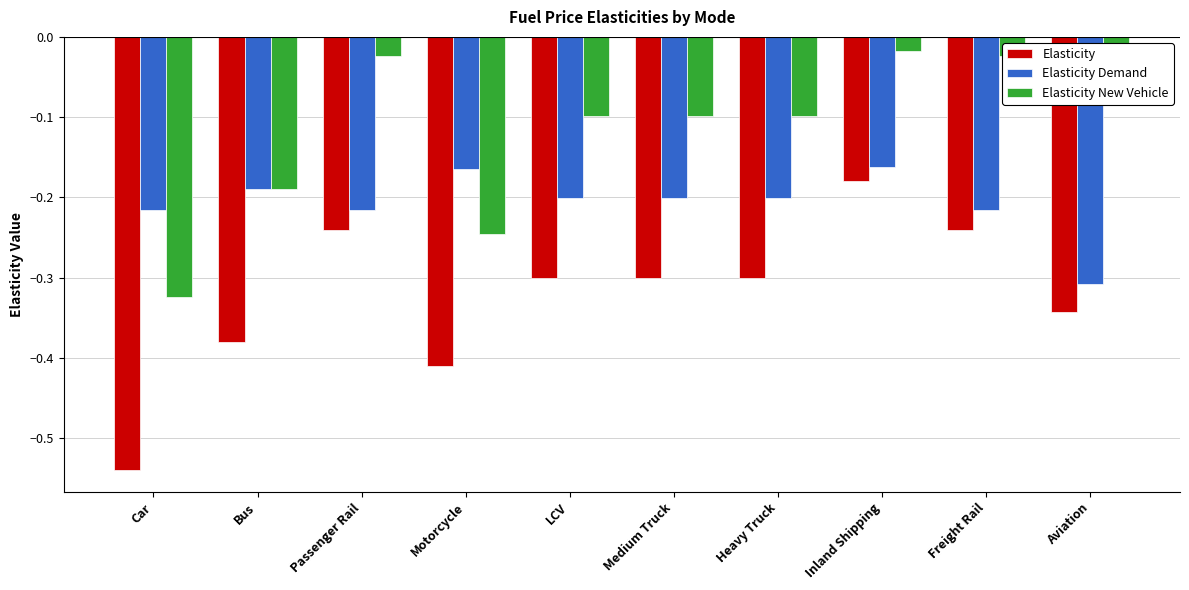

The value of Elasticity New Vehicle at Motorcycle is -0.4. True or false?

False